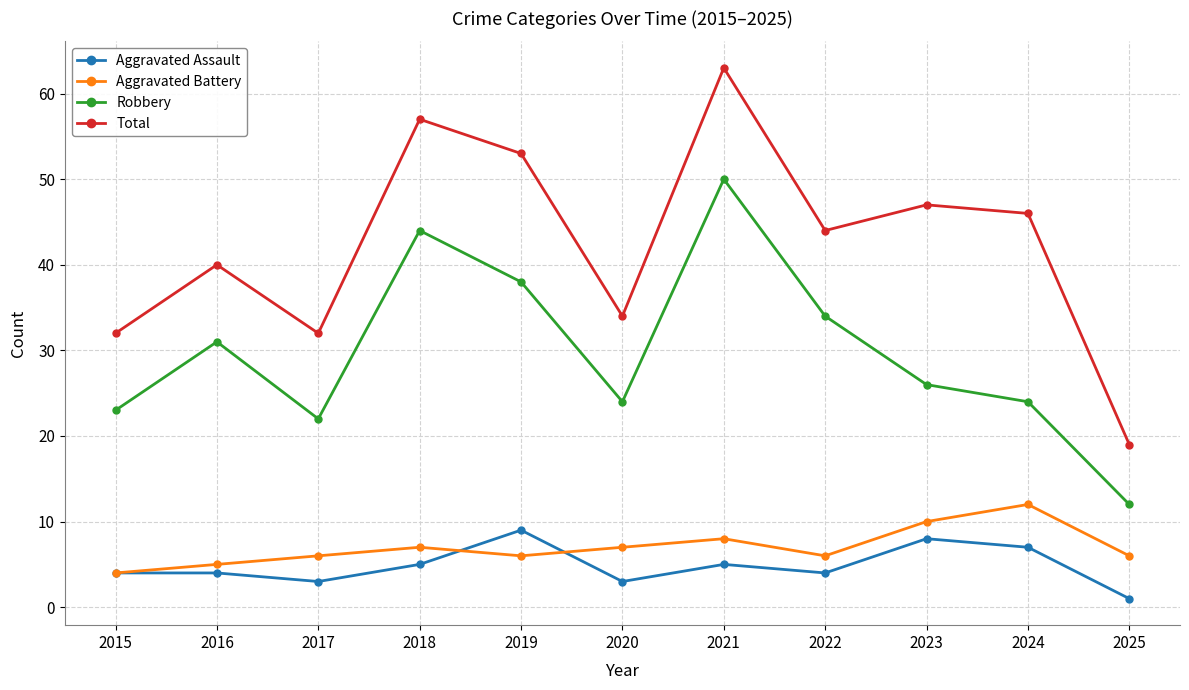

True or false: Aggravated Battery and Robbery intersect in this chart.

False